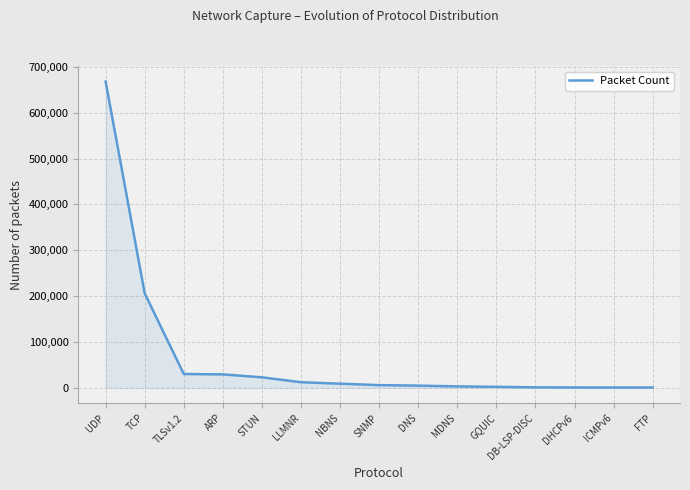

Is it true that the value at TCP is 205857?

True